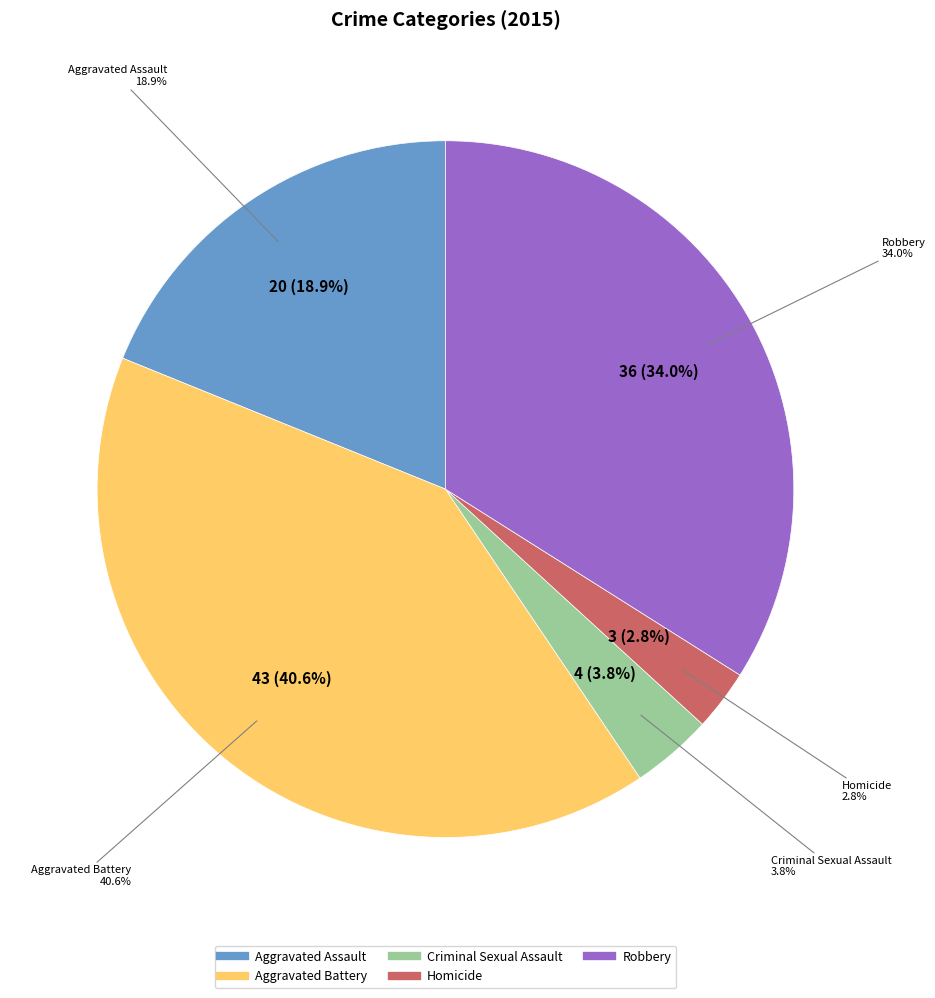

To the nearest percent, what is the combined percentage of Robbery and Homicide?

37%